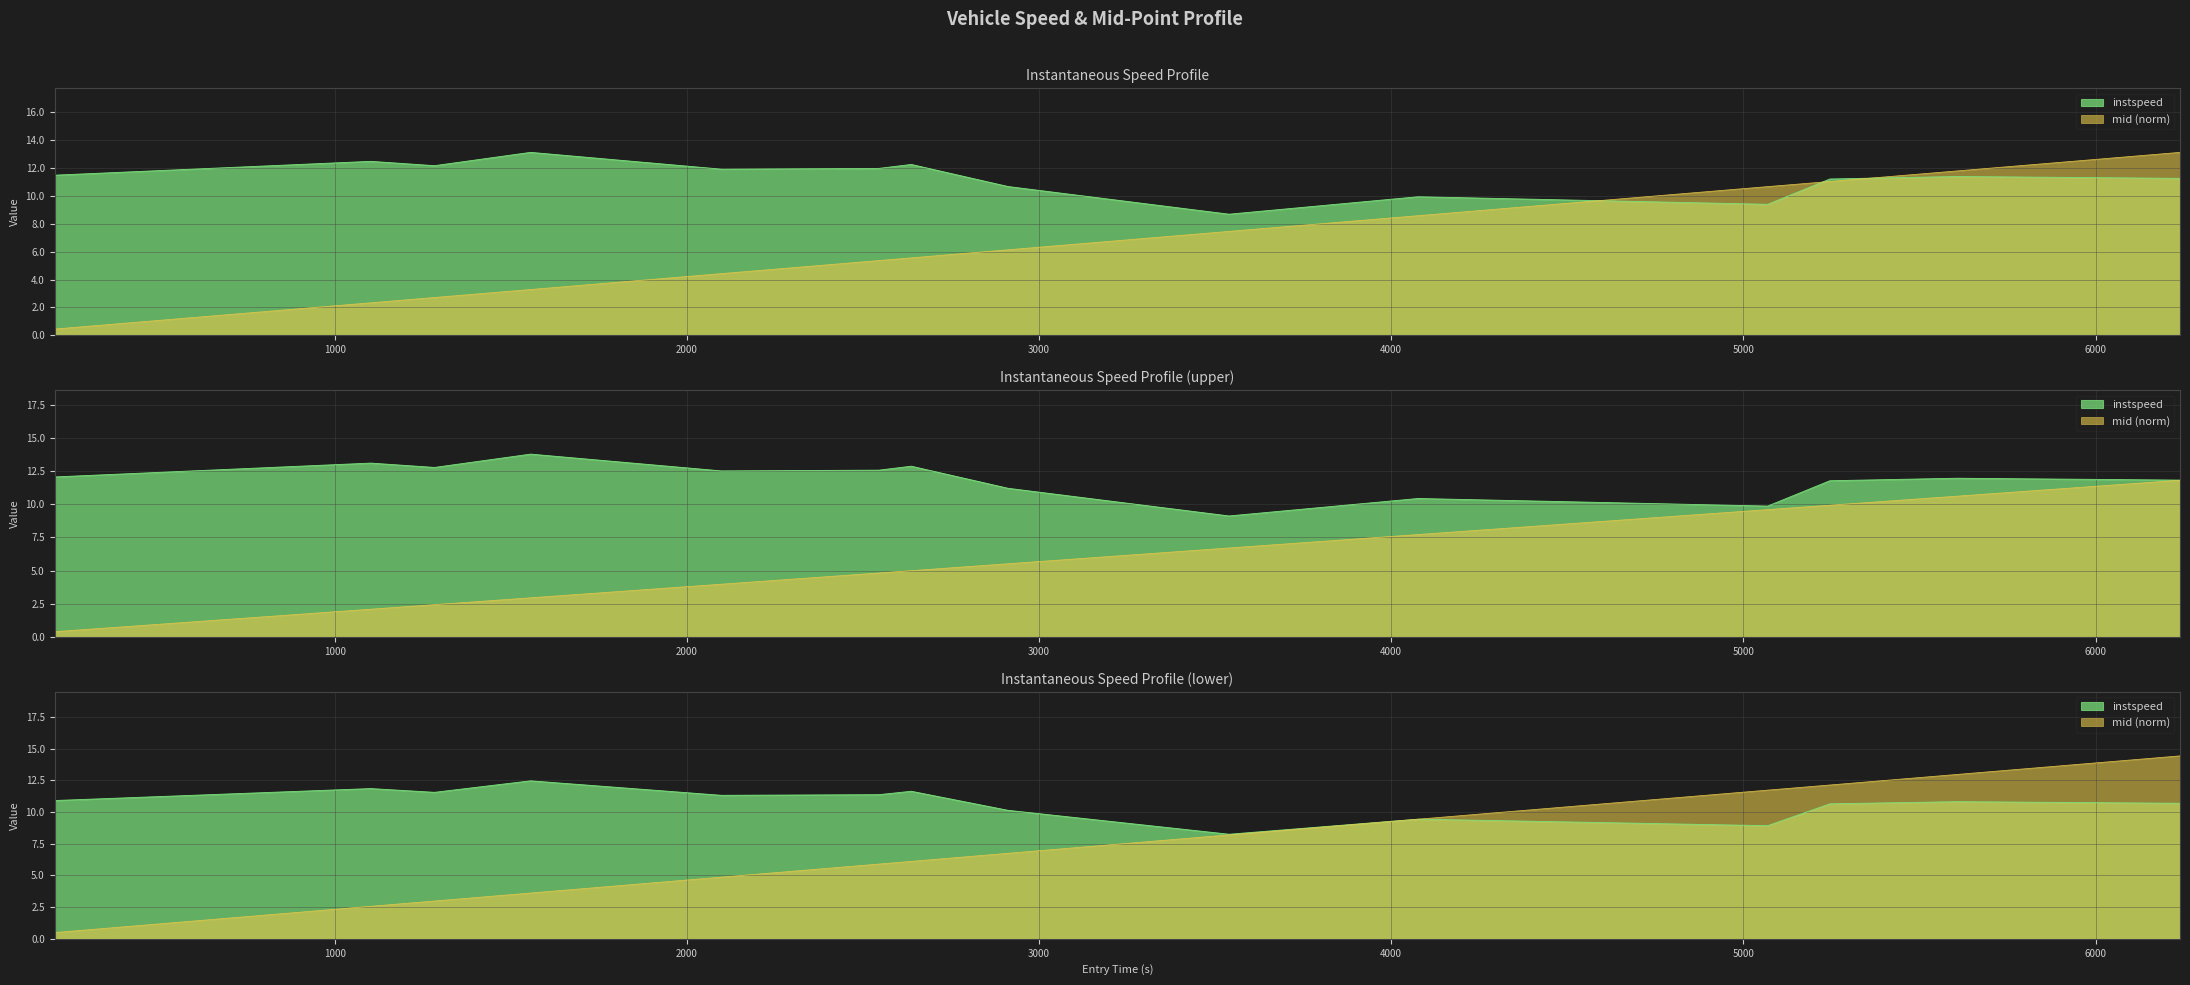

What is the greatest value displayed?

13.1